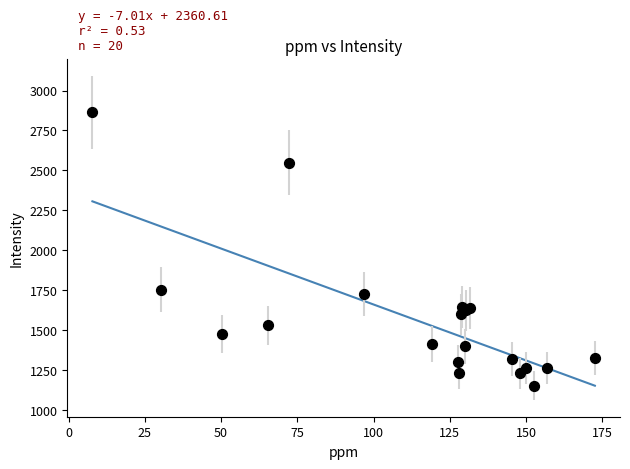

What Y value in the scatter plot is closest to 2007?

1752.6